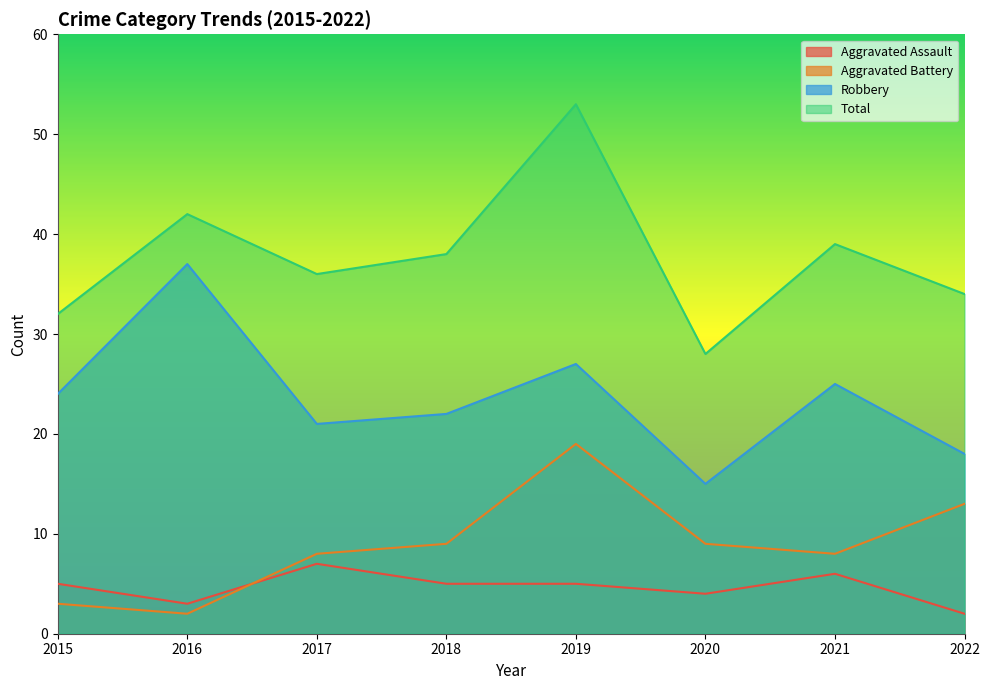

Rank the series at 2020 from lowest to highest value.

Aggravated Assault, Aggravated Battery, Robbery, Total